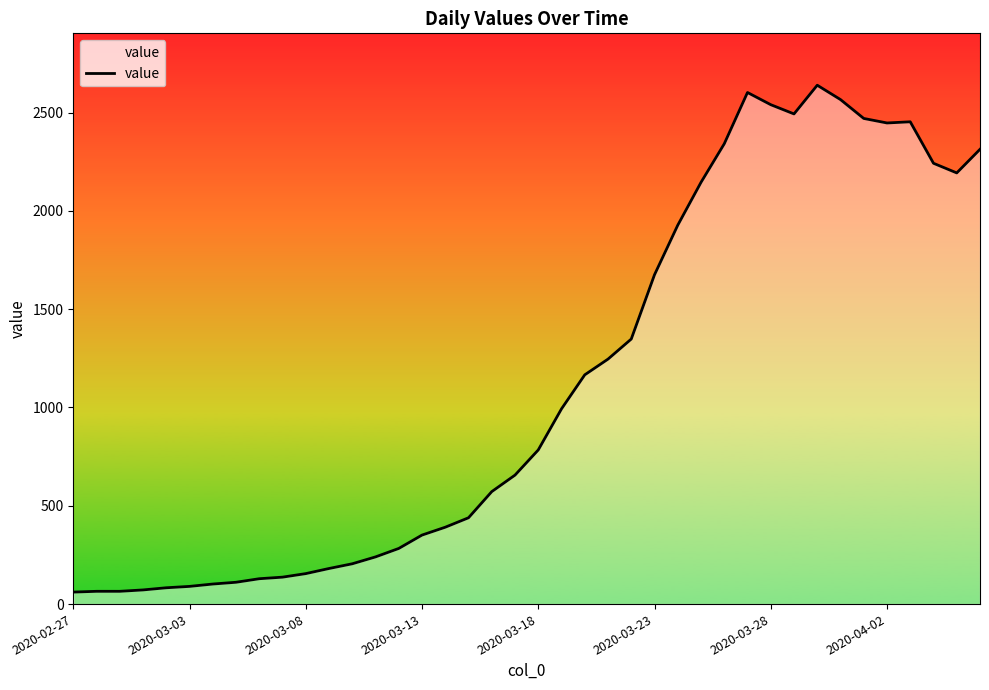

What is the maximum value shown in the chart?

2639